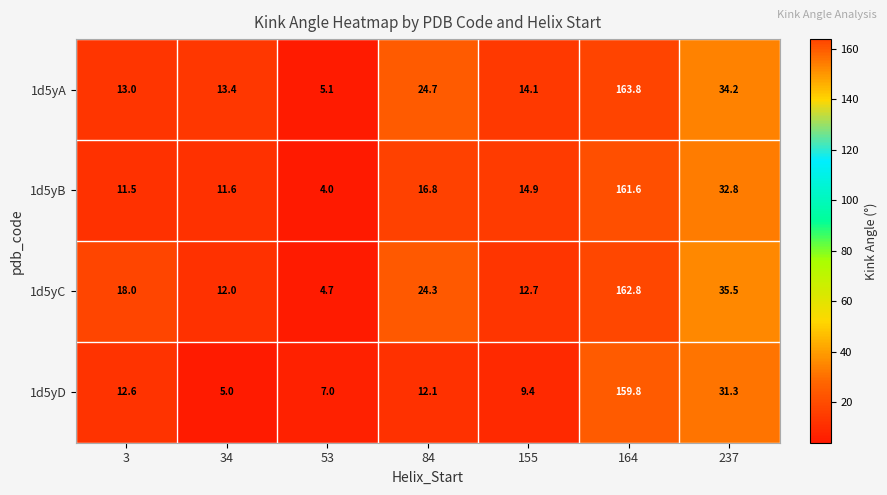

Where is 1d5yB nearest to the value 82?

237